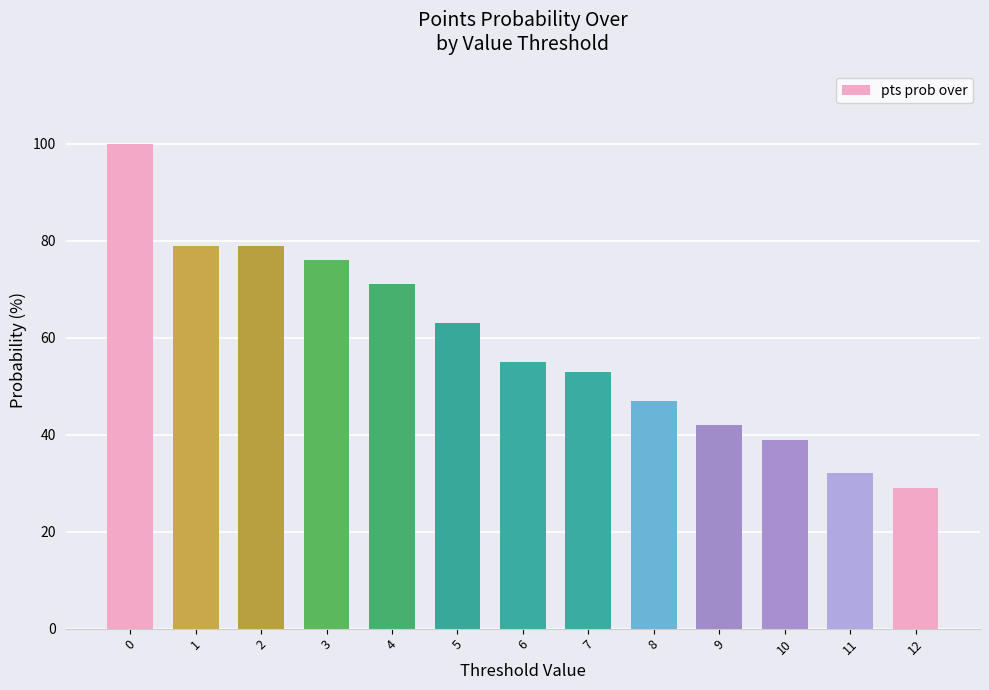

The chart shows a value of 44 at 1. True or false?

False